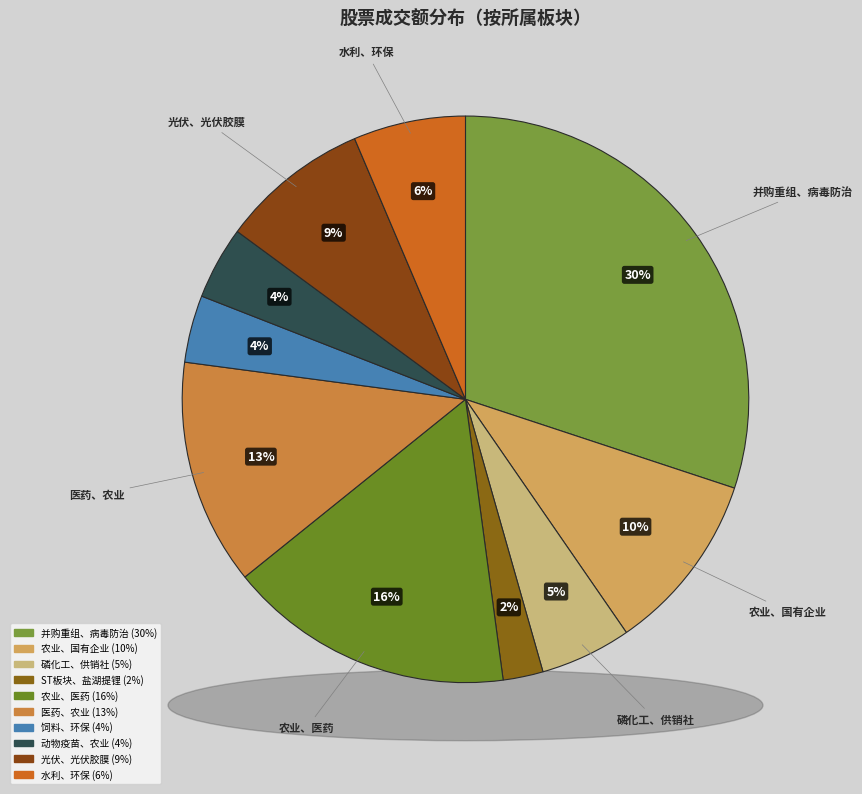

Rank the categories by value from lowest to highest.

ST板块、盐湖提锂, 饲料、环保, 动物疫苗、农业, 磷化工、供销社, 水利、环保, 光伏、光伏胶膜, 农业、国有企业, 医药、农业, 农业、医药, 并购重组、病毒防治